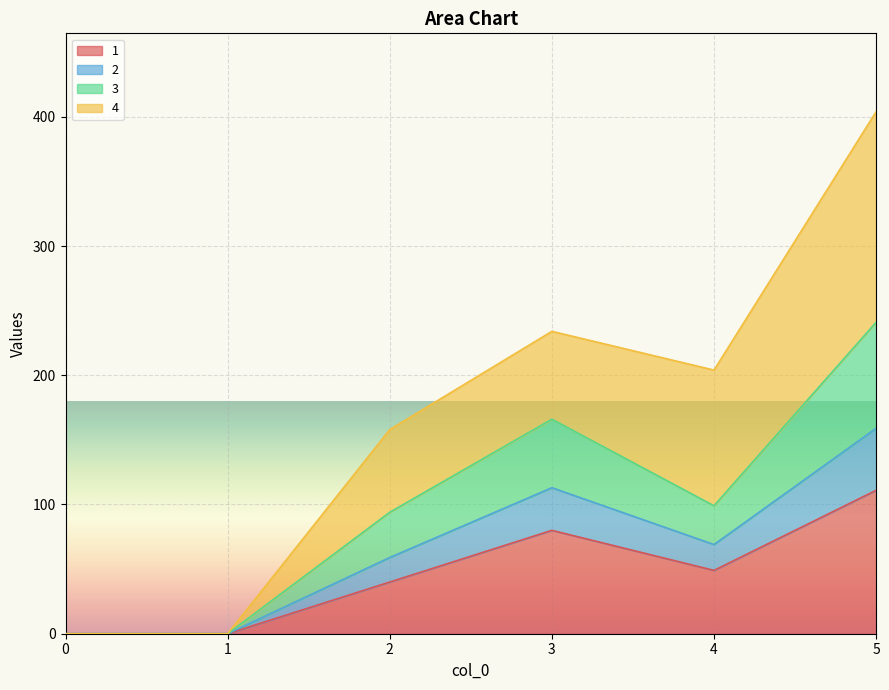

Which has a higher value, 2 or 0?

2